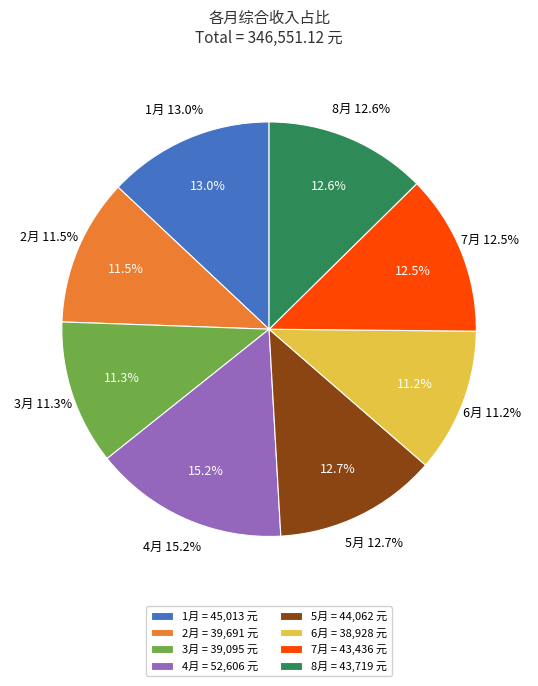

What percentage is the 6月 slice, to the nearest percent?

11%